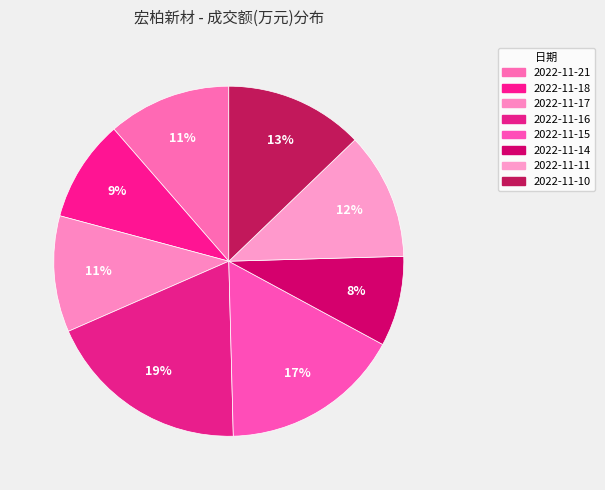

Between 2022-11-17 and 2022-11-18, which is larger?

2022-11-17